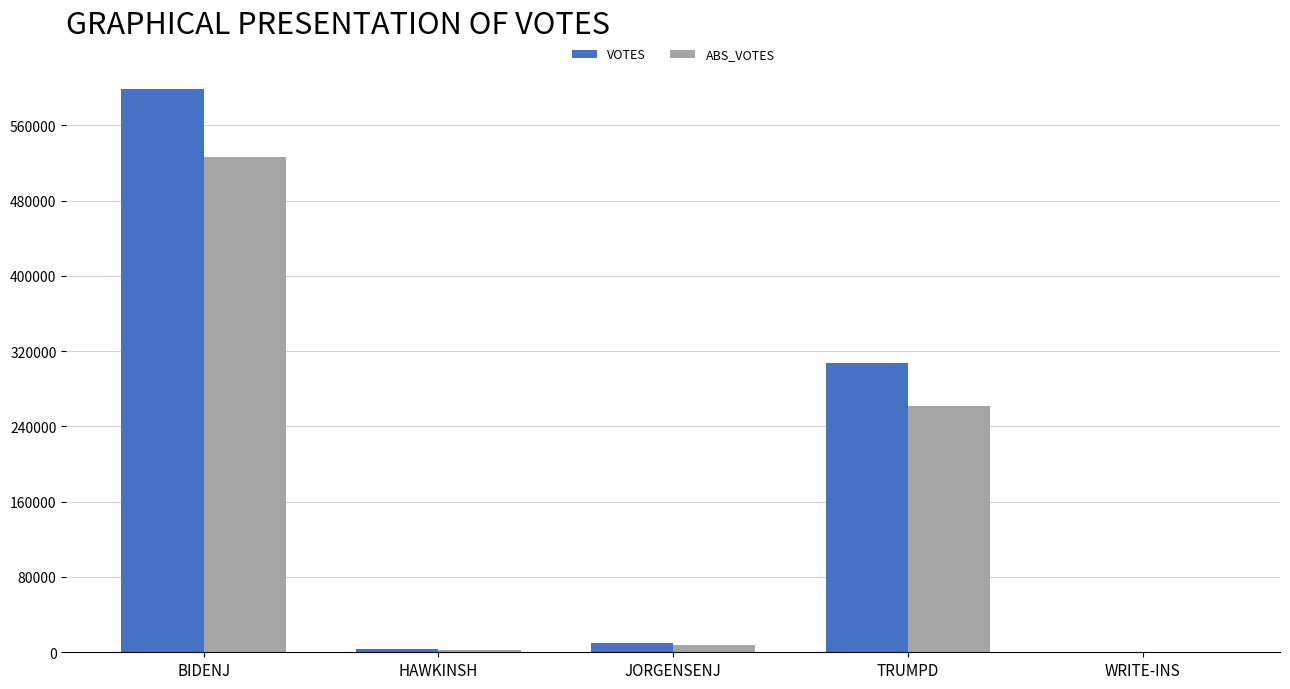

Is the value of ABS_VOTES at HAWKINSH greater than the value of VOTES at BIDENJ?

No